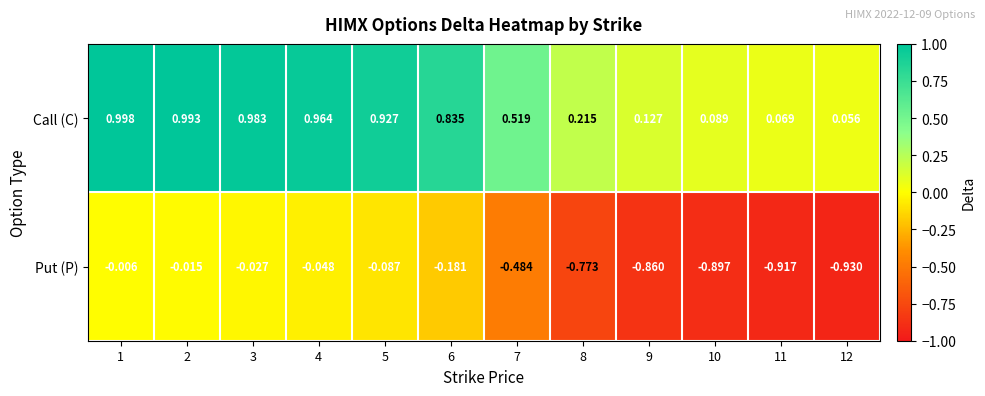

Rank the series at 10 from highest to lowest value.

Call (C), Put (P)